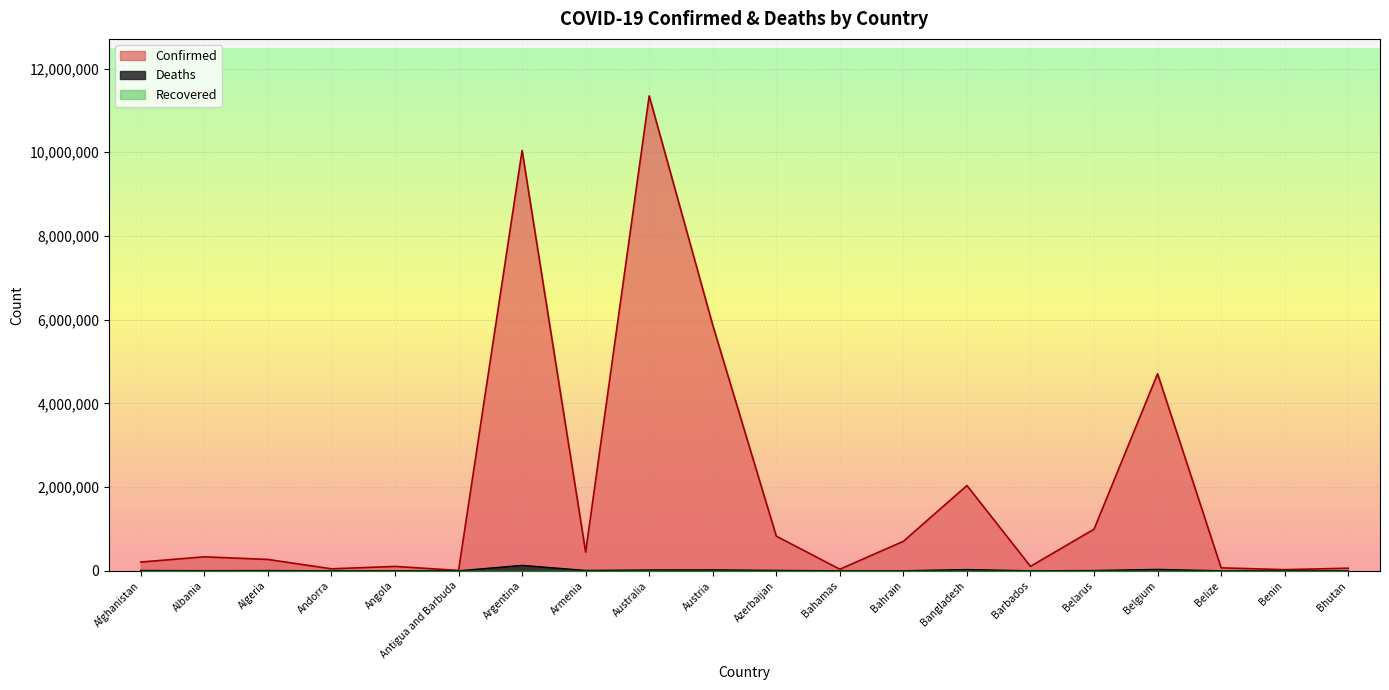

Which series has the largest total across all categories?

Confirmed